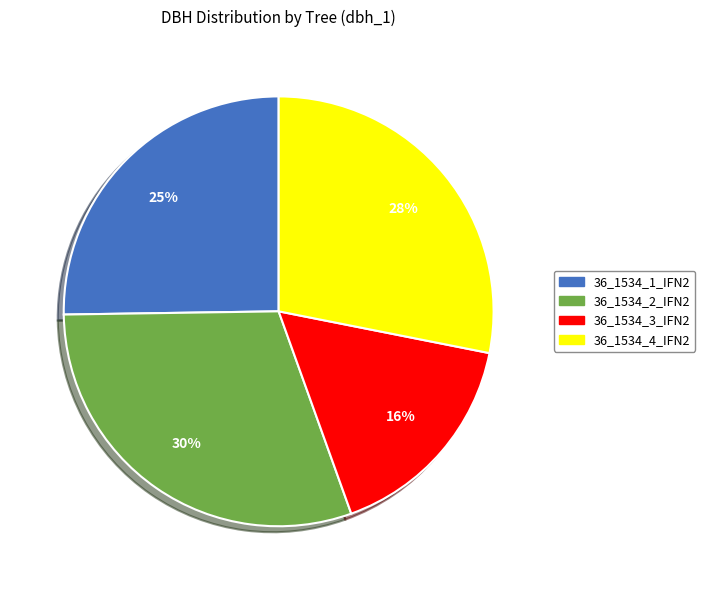

What percentage is the 36_1534_1_IFN2 slice, to the nearest percent?

25%